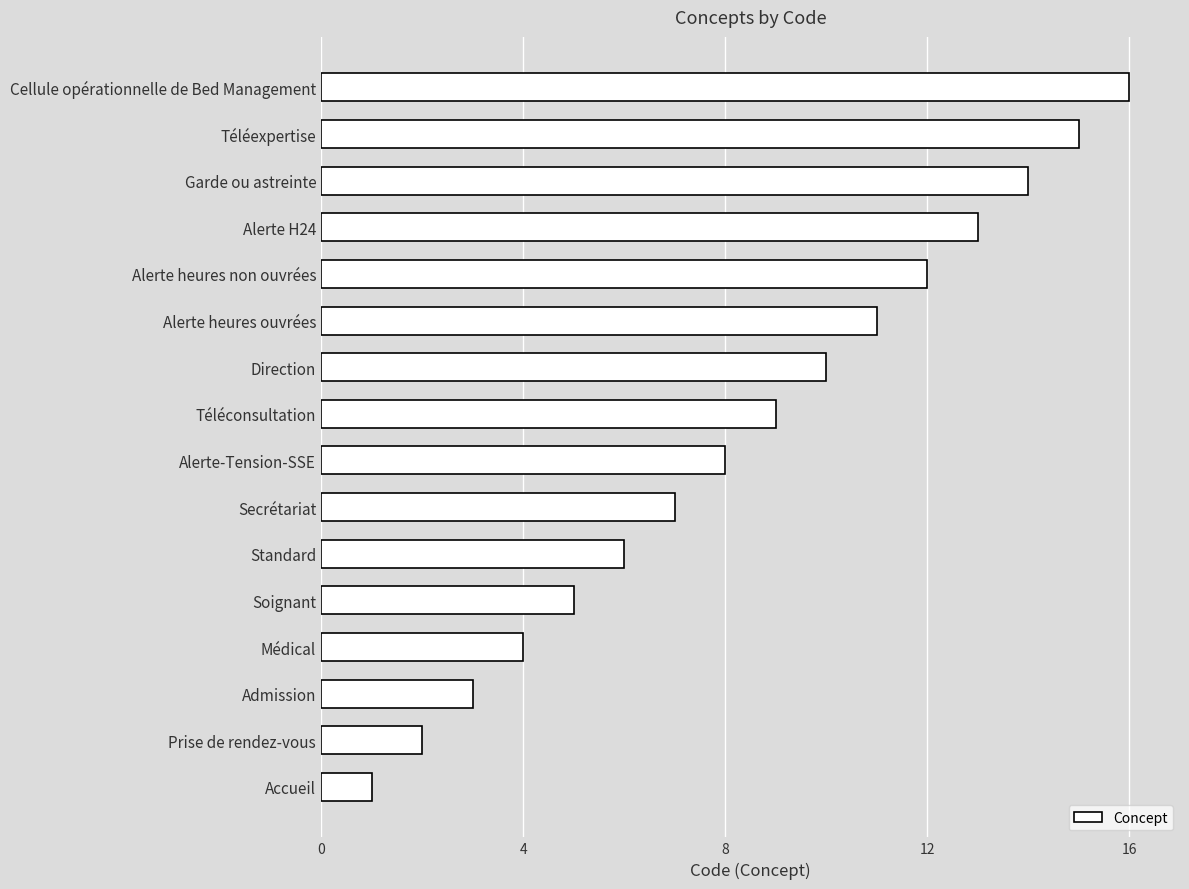

The value at Téléconsultation is 13. True or false?

False